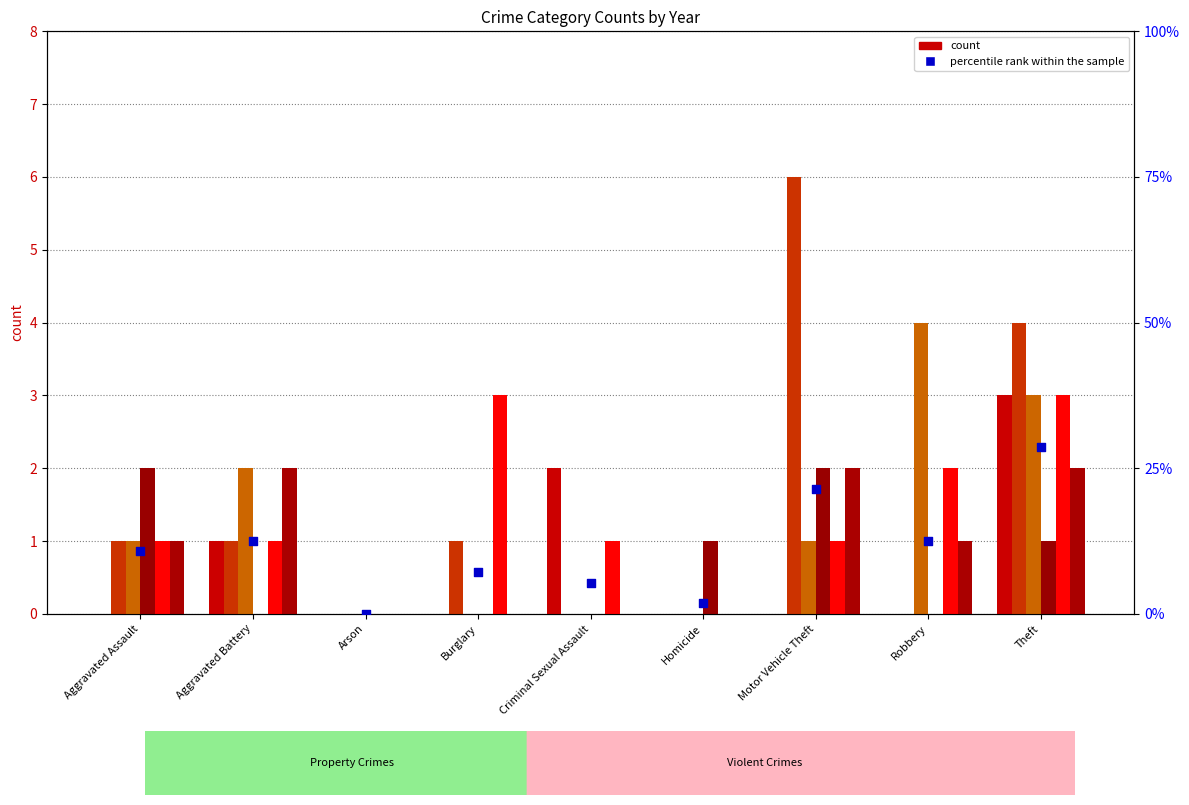

Approximately how many times larger is the value at Robbery compared to Burglary?

1.8